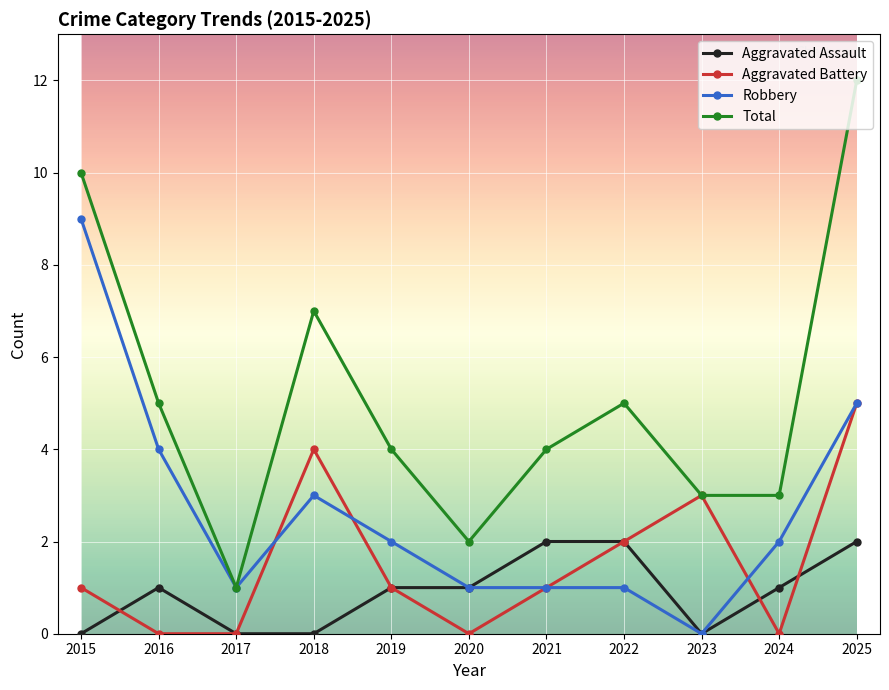

What are all the series names shown in the legend?

Aggravated Assault, Aggravated Battery, Robbery, Total